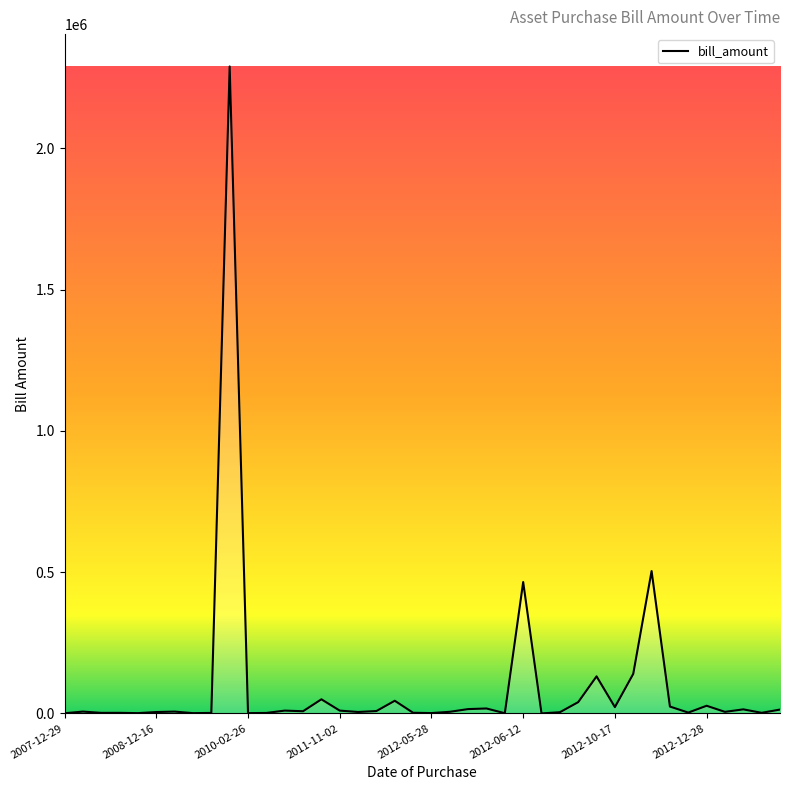

Does the chart have visible grid lines?

No